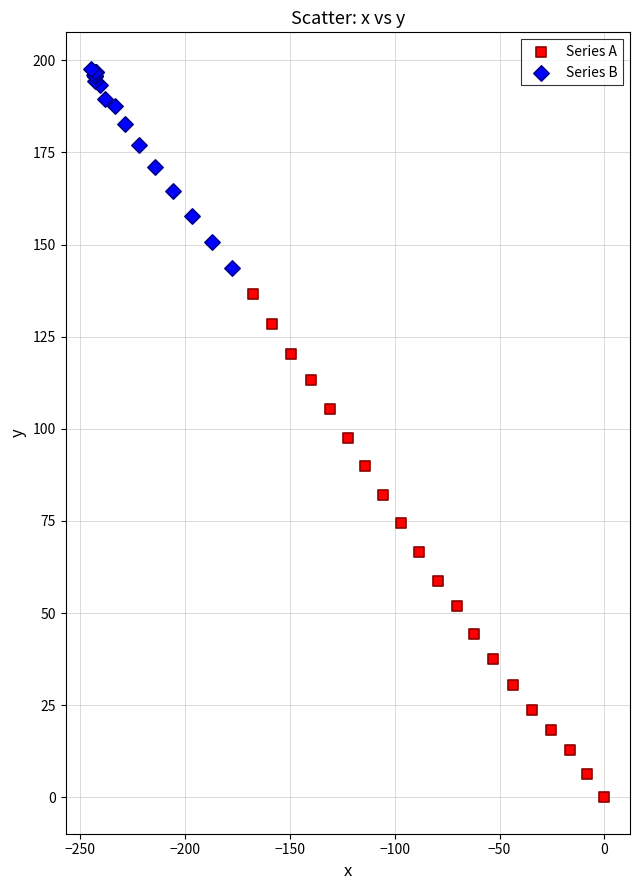

Which series reaches the maximum Y coordinate?

Series B